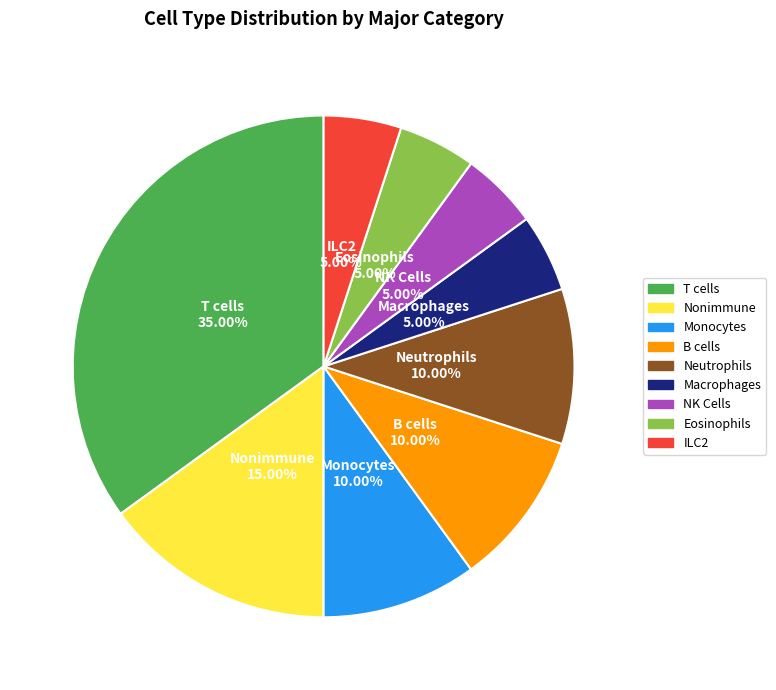

Approximately how many times larger is the value at Nonimmune compared to Neutrophils?

1.5